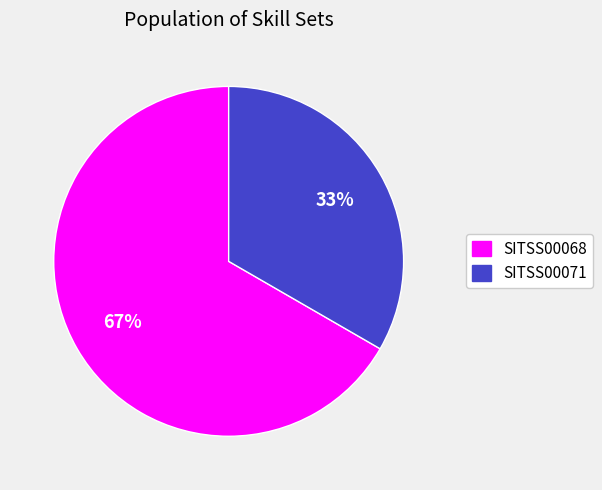

What is the smallest slice in the pie chart?

SITSS00071